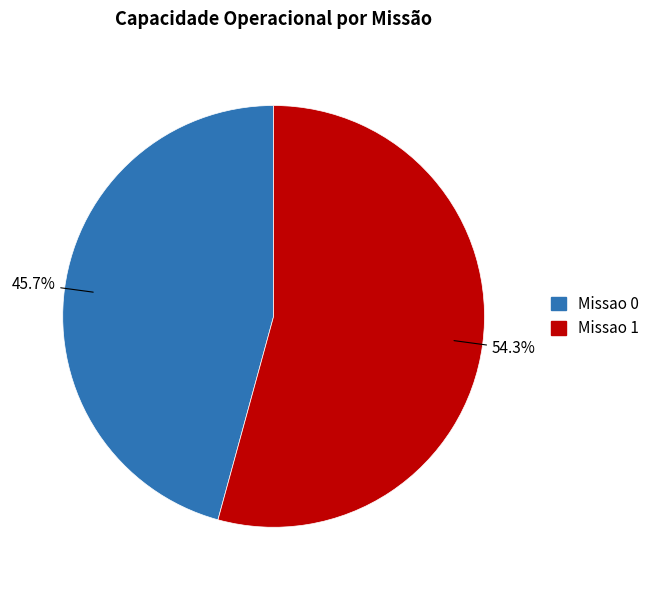

What percentage is the Missao 0 slice, to the nearest percent?

46%